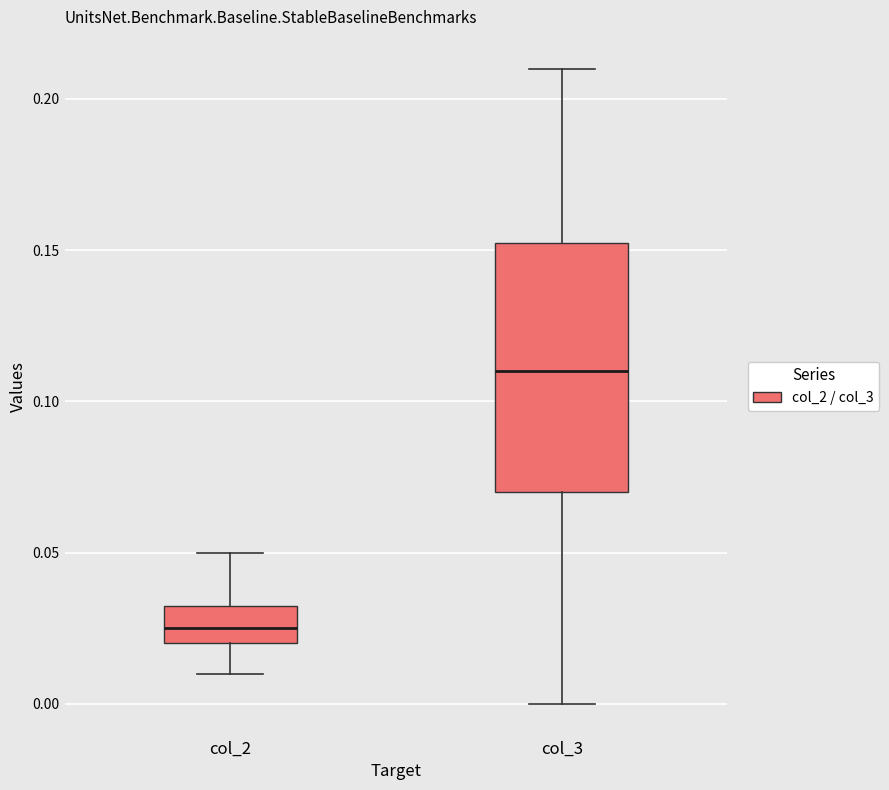

Which box has the lowest median line?

col_2